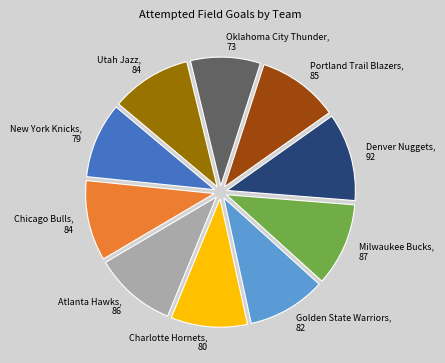

Is the sum of Golden State Warriors and Charlotte Hornets greater than half?

No